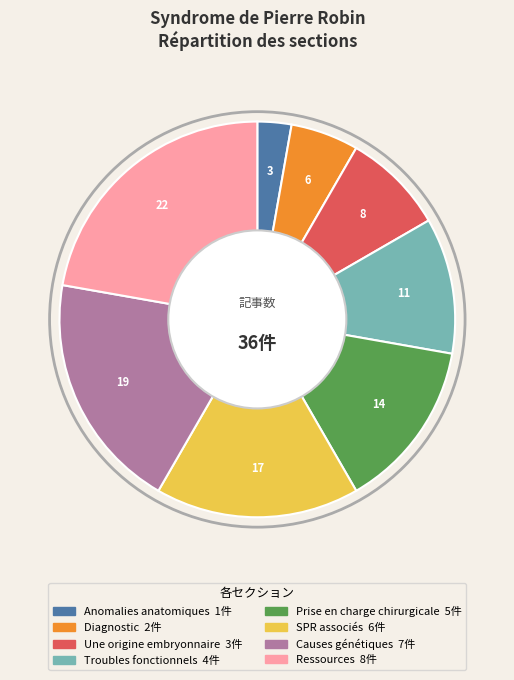

How many segments does this pie chart have?

8